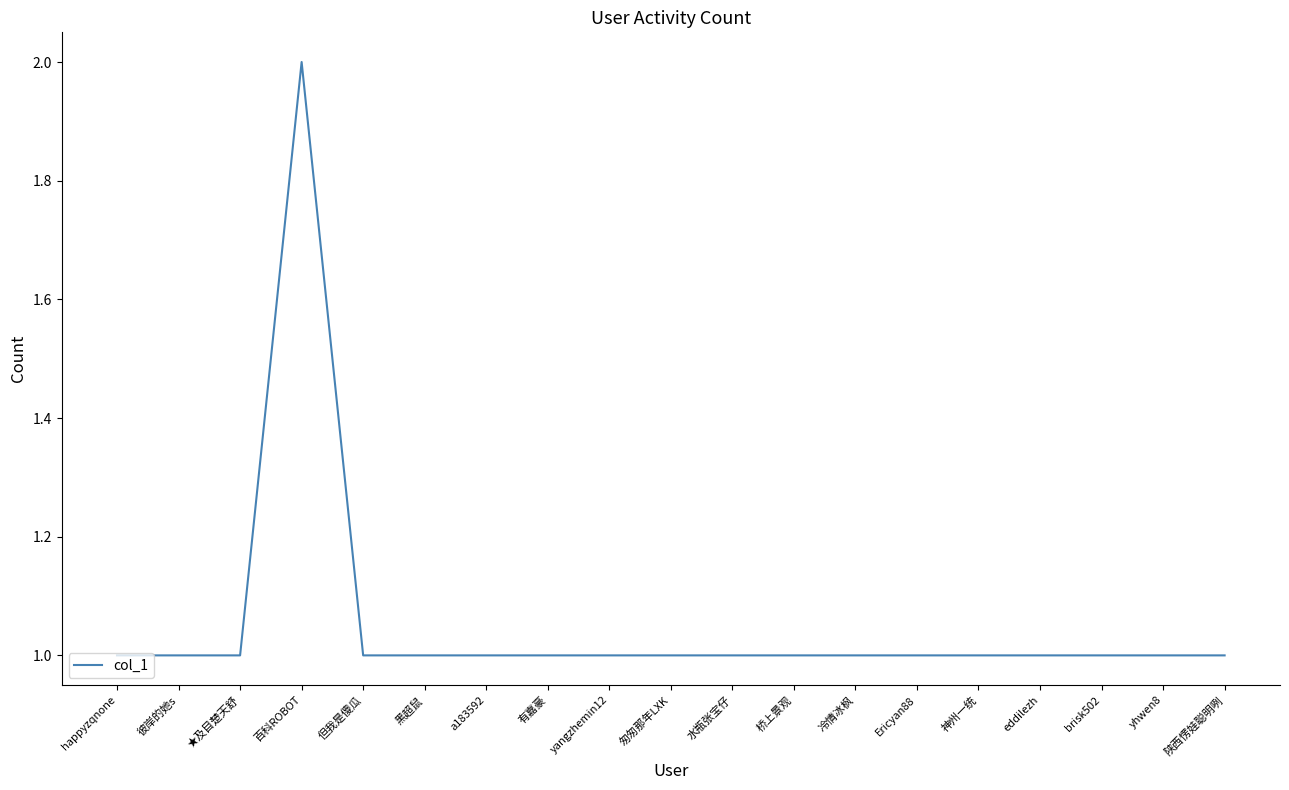

What position from the right is brisk502?

3